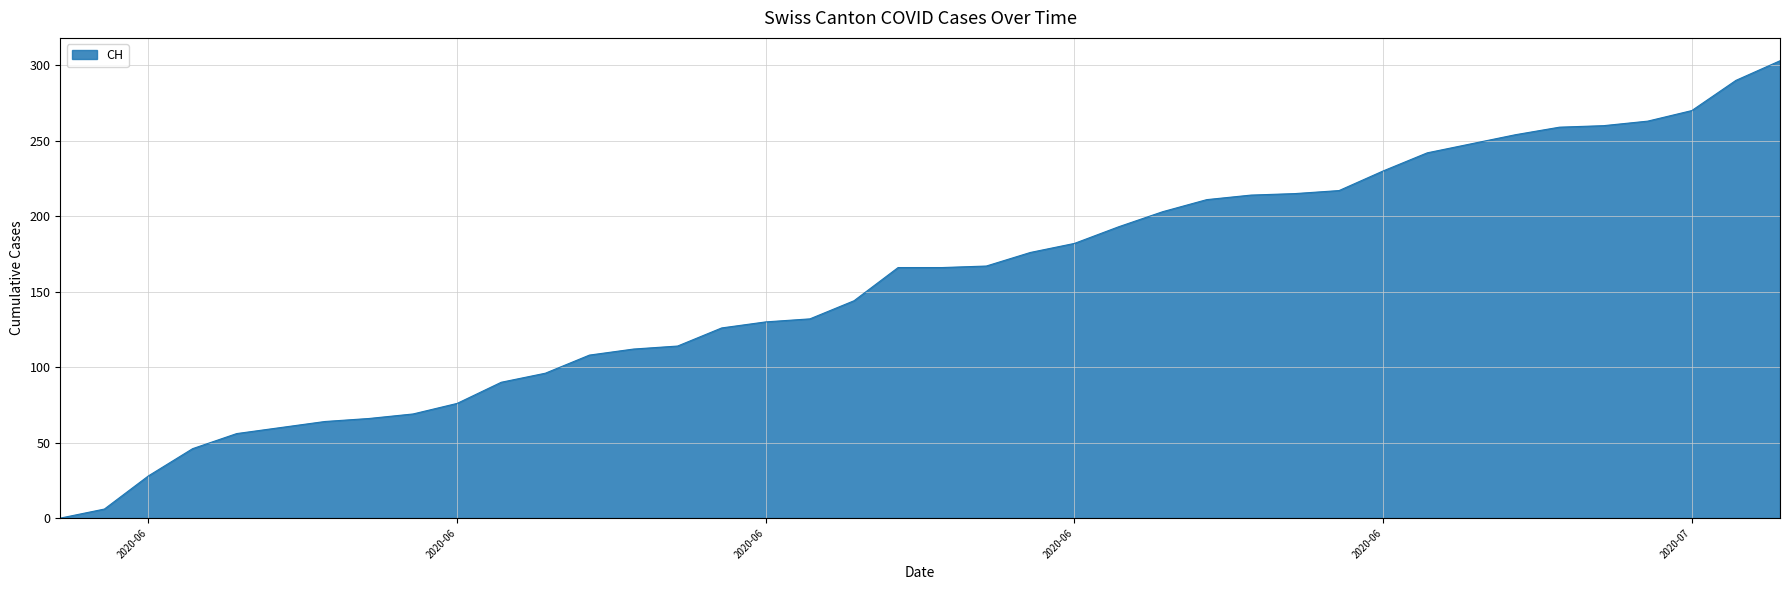

What is the difference between the maximum and minimum values?

303